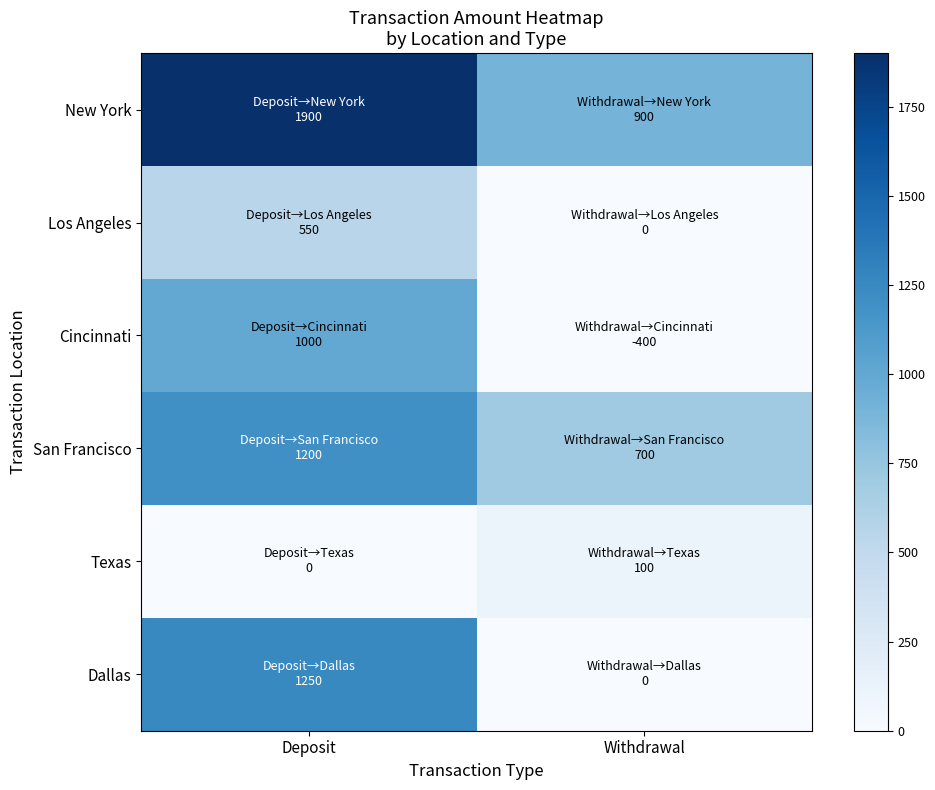

Which series has the largest total across all categories?

New York